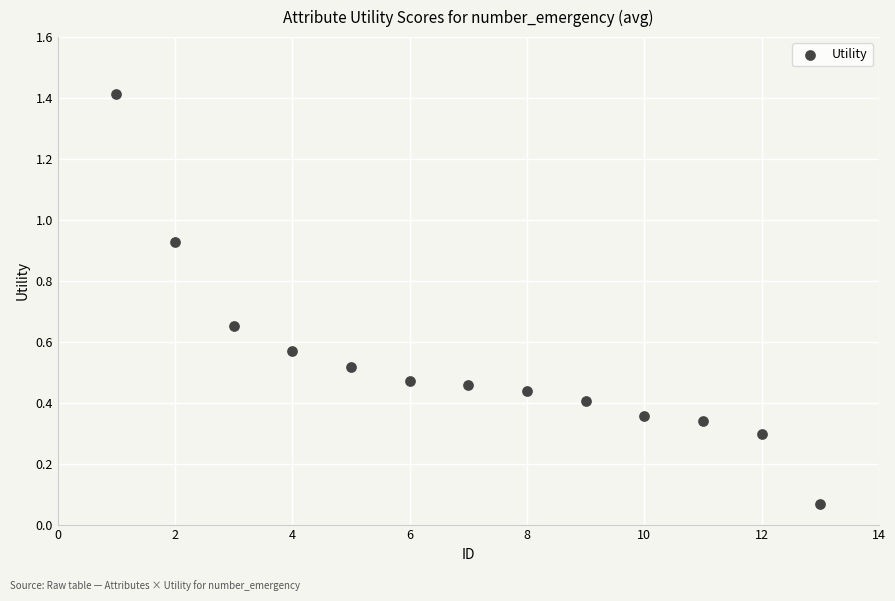

What is the range of X values (max minus min)?

12.0